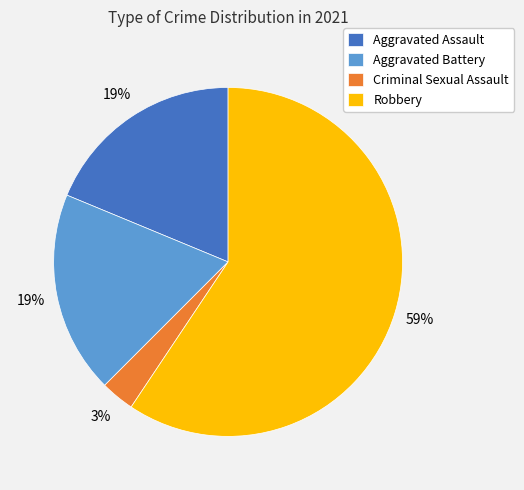

Does Robbery account for over 50% of the chart?

Yes